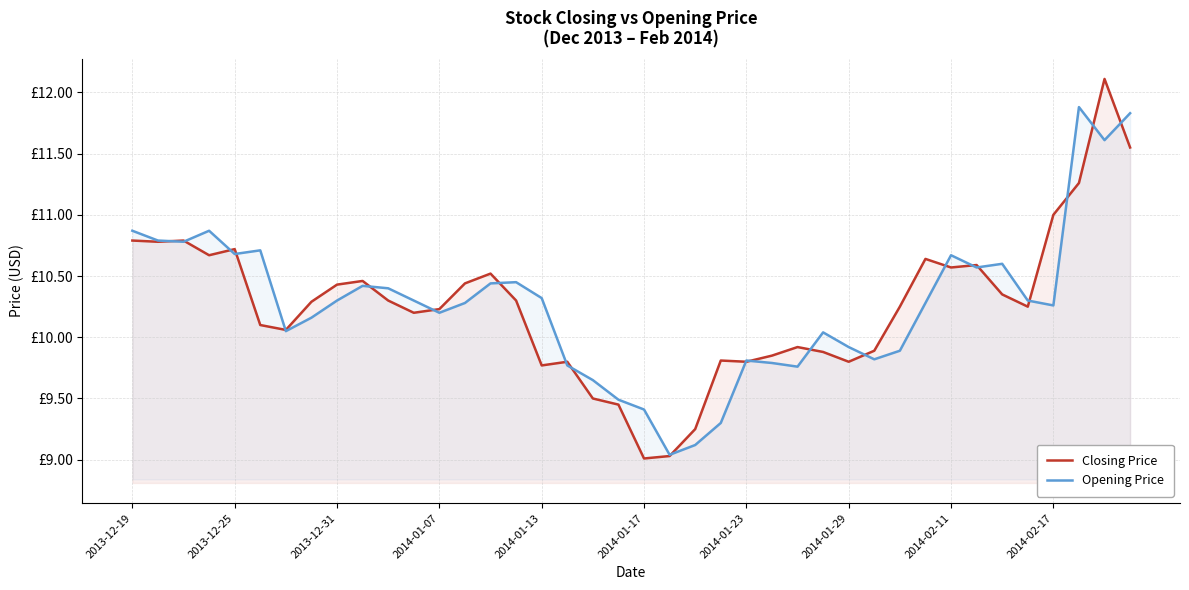

Reading left to right, transcribe all the data shown in this chart.

Closing Price: 10.8	10.8	10.8	10.7	10.7	10.1	10.1	10.3	10.4	10.5	10.3	10.2	10.2	10.4	10.5	10.3	9.8	9.8	9.5	9.4	9.0	9.0	9.2	9.8	9.8	9.8	9.9	9.9	9.8	9.9	10.2	10.6	10.6	10.6	10.3	10.2	11.0	11.3	12.1	11.6
Opening Price: 10.9	10.8	10.8	10.9	10.7	10.7	10.1	10.2	10.3	10.4	10.4	10.3	10.2	10.3	10.4	10.4	10.3	9.8	9.7	9.5	9.4	9.0	9.1	9.3	9.8	9.8	9.8	10.0	9.9	9.8	9.9	10.3	10.7	10.6	10.6	10.3	10.3	11.9	11.6	11.8